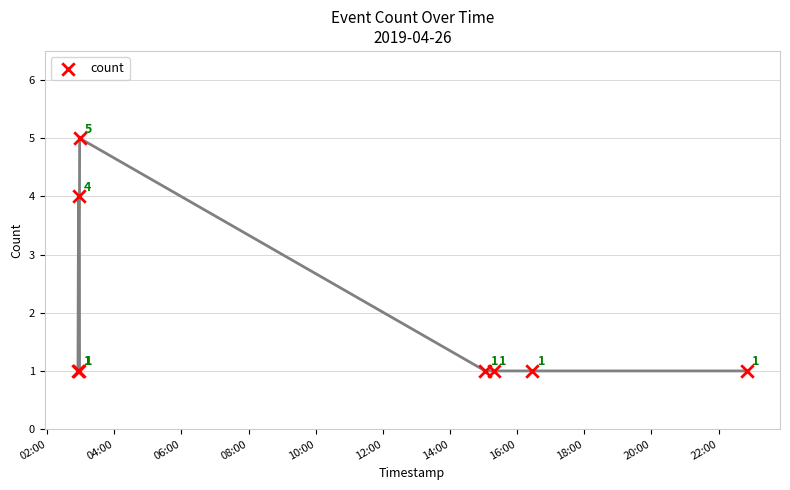

What Y value in the scatter plot is closest to 3?

4